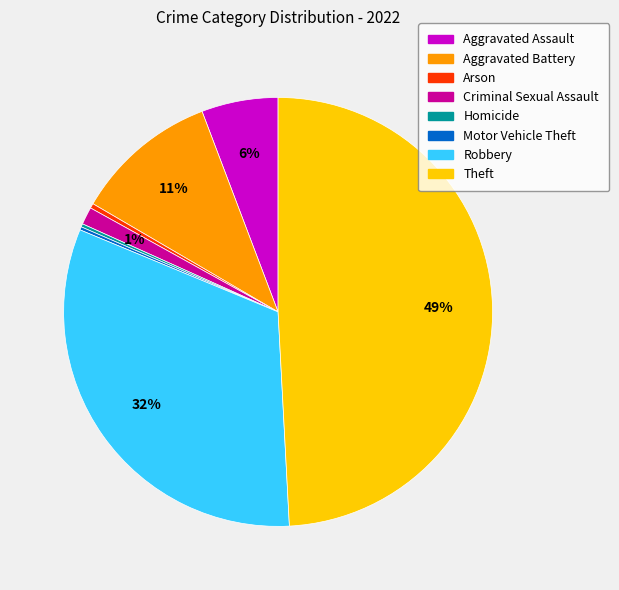

What percentage is the Aggravated Battery slice, to the nearest percent?

11%